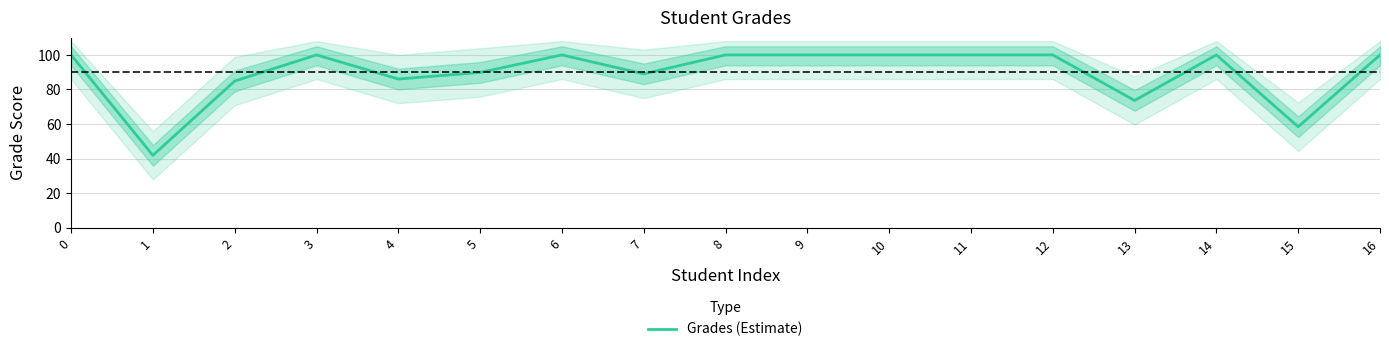

True or false: the data has more than 1 interior local peaks.

True